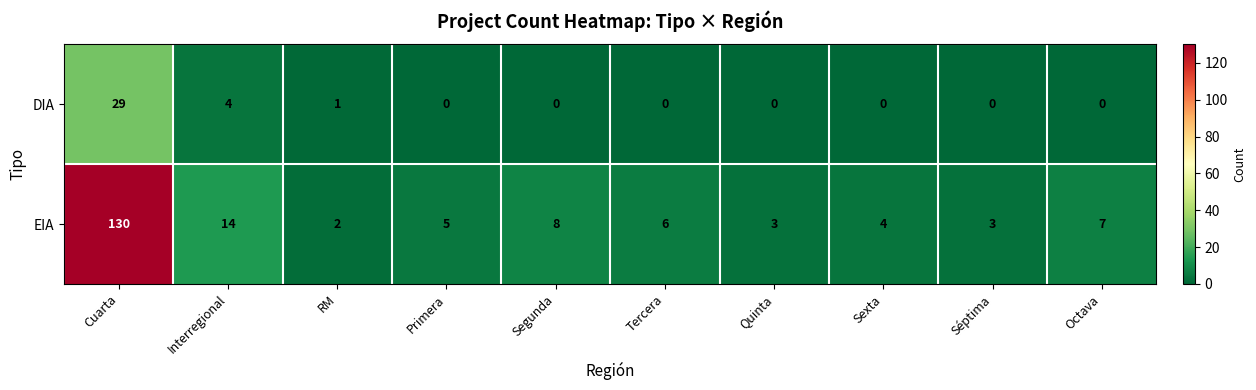

What is the difference between the maximum and minimum values in the EIA series?

128